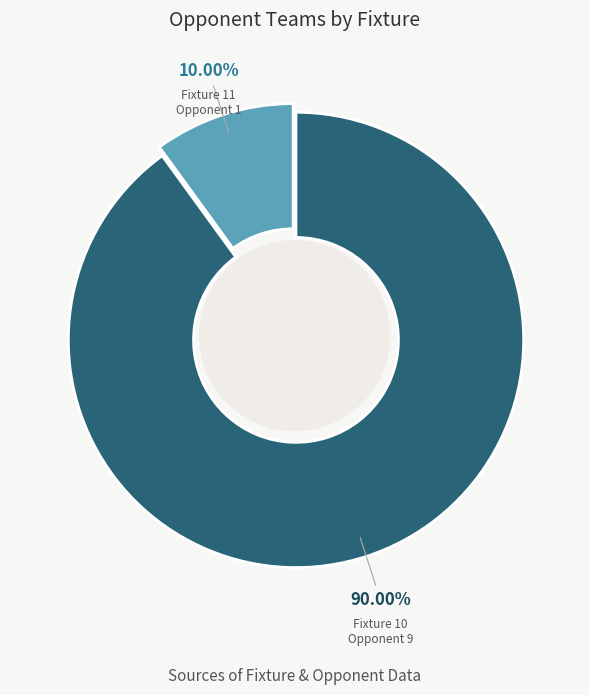

Is there any slice that represents more than half of the pie?

Yes